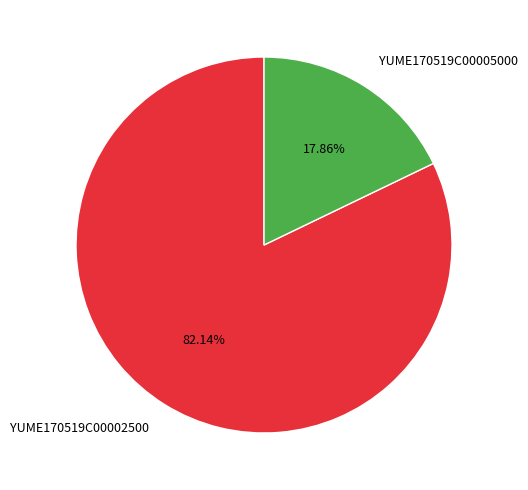

To the nearest percent, what is the difference between the YUME170519C00005000 and YUME170519C00002500 slice percentages?

64%